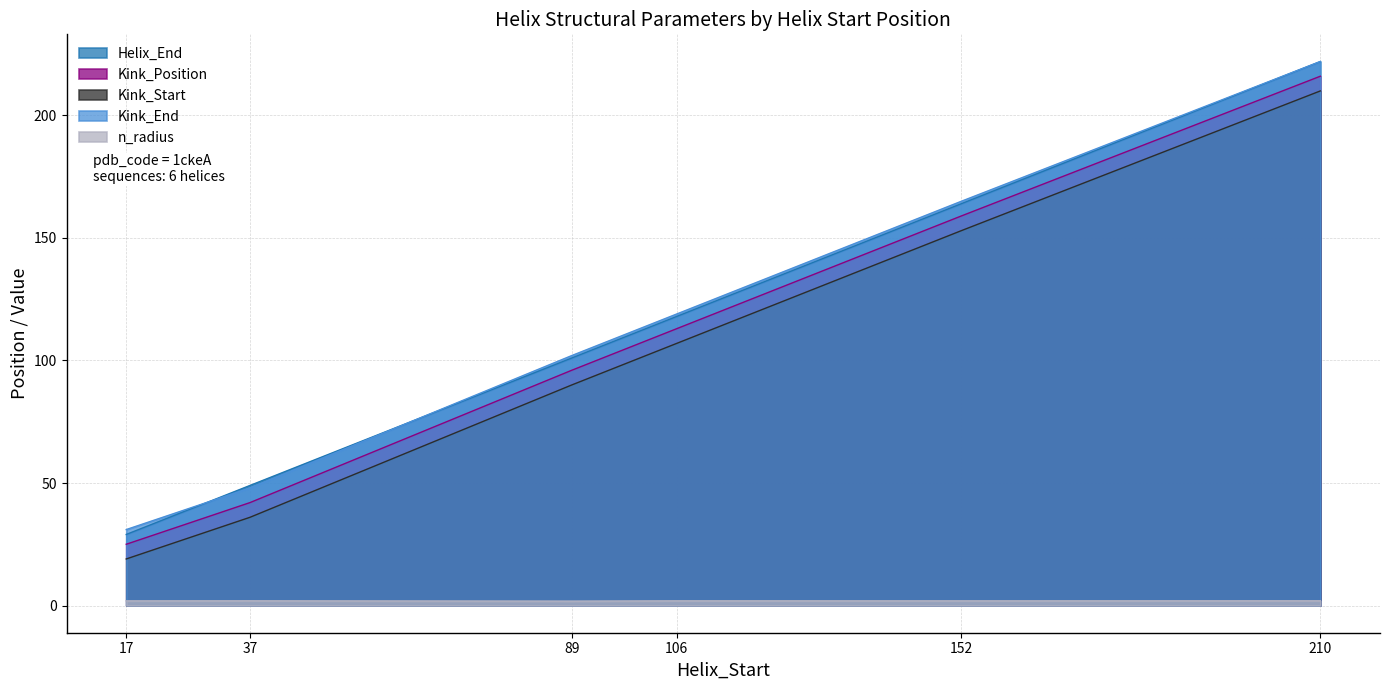

True or false: n_radius and Kink_End intersect in this chart.

False